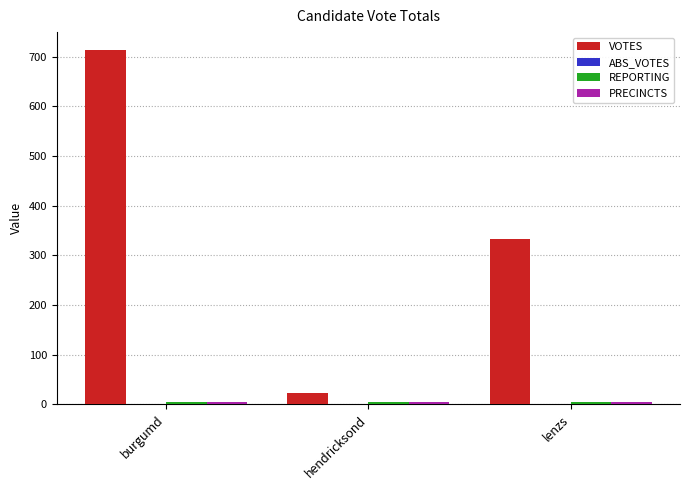

How many bars are there in each group?

3